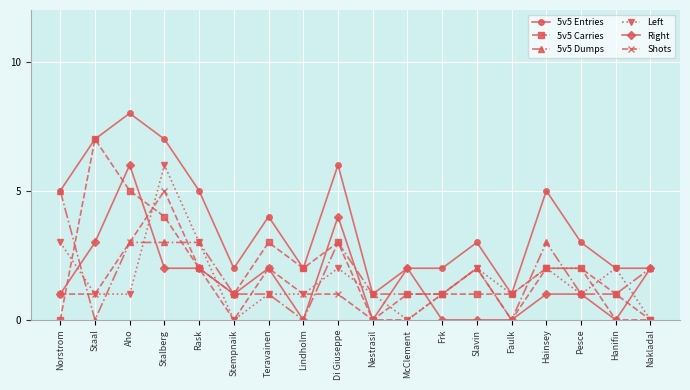

Read the 5v5 Carries value at Aho.

5